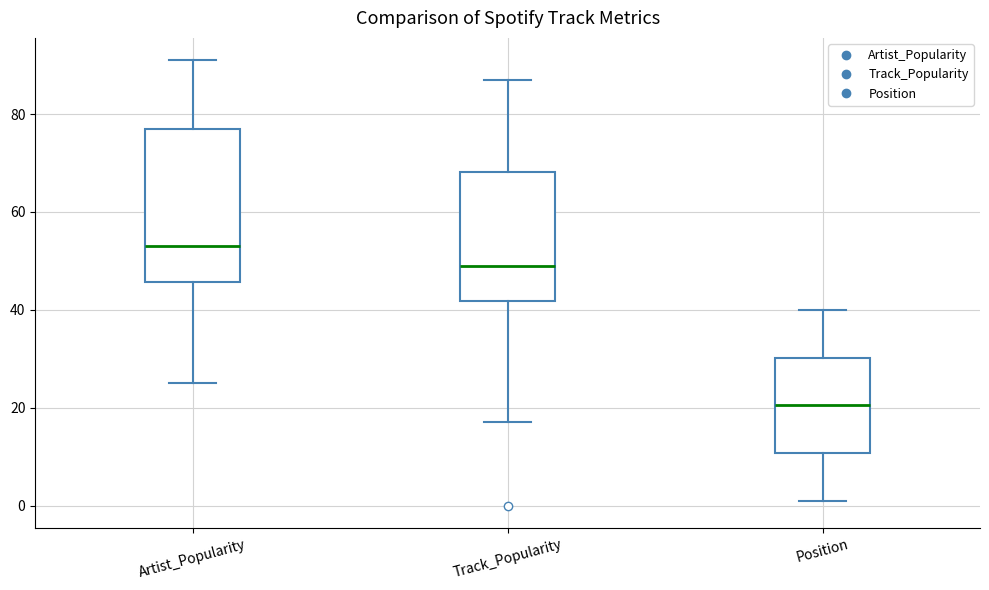

Which box is the tallest, from its lower edge to its upper edge?

Artist_Popularity